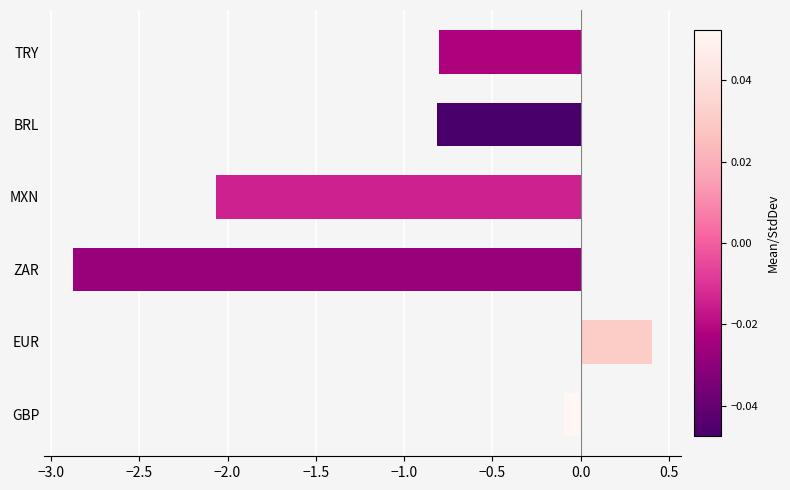

Reading top to bottom, extract all data points from this chart.

-0.8	-0.8	-2.1	-2.9	0.4	-0.1